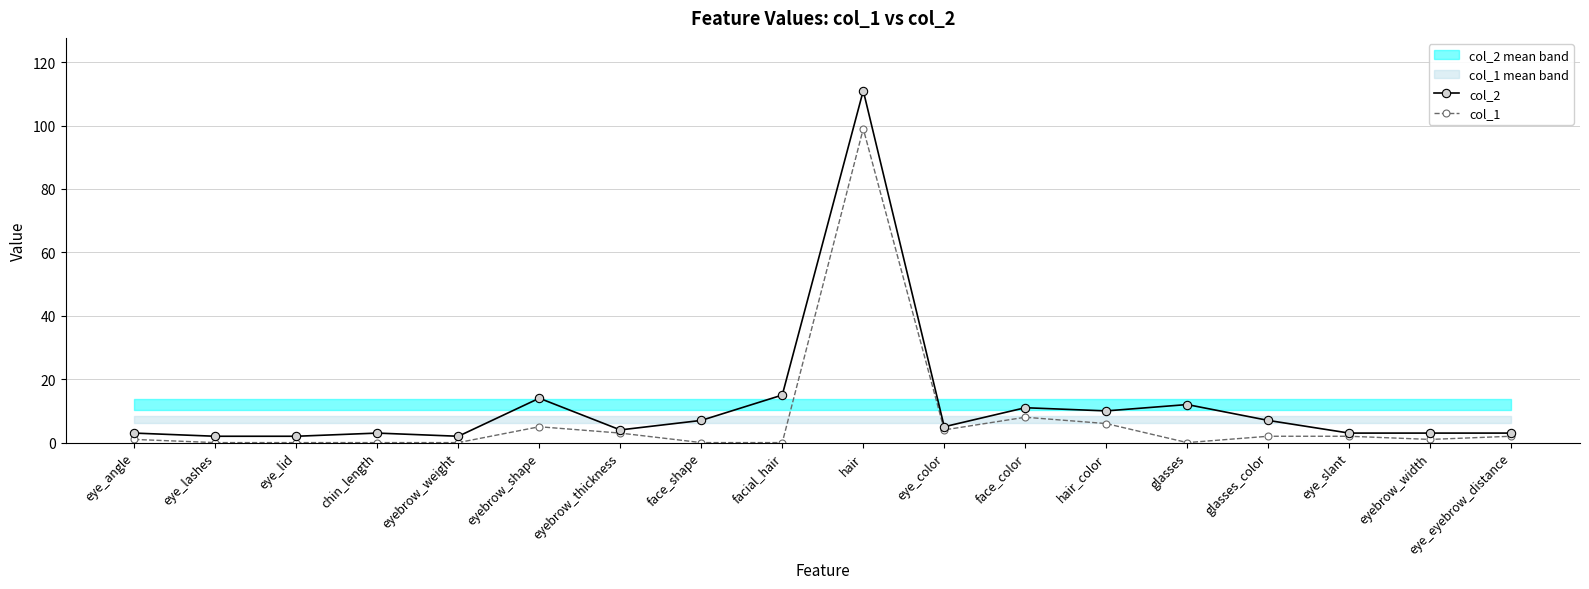

What is the difference between the second highest and second lowest values in the col_2 series?

13